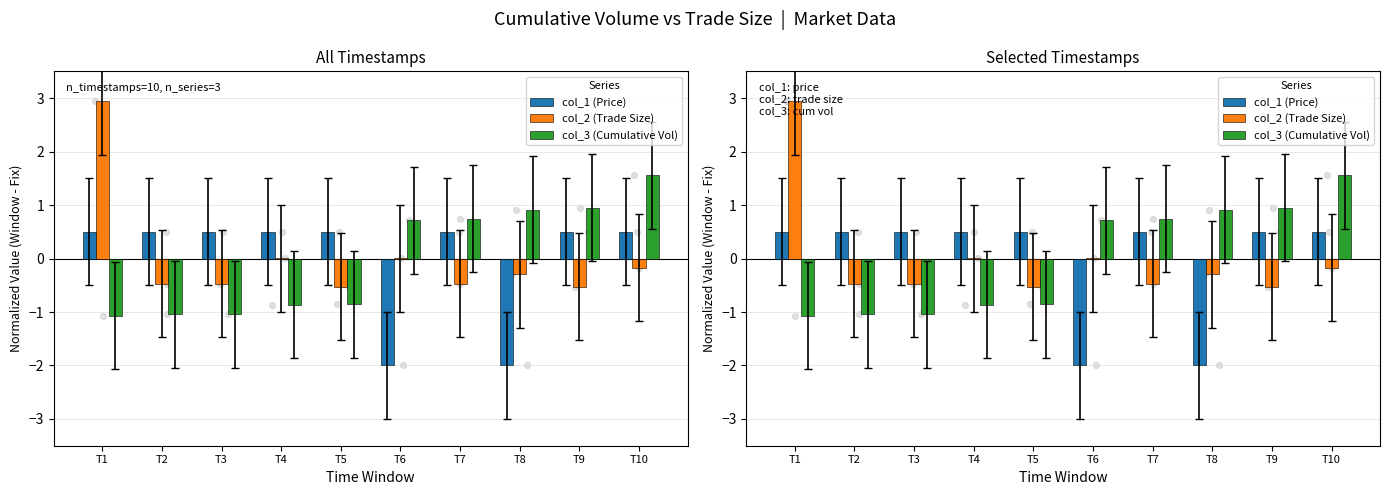

Is the value of col_3 (Cumulative Vol) at T3 greater than the value of col_2 (Trade Size) at T10?

No